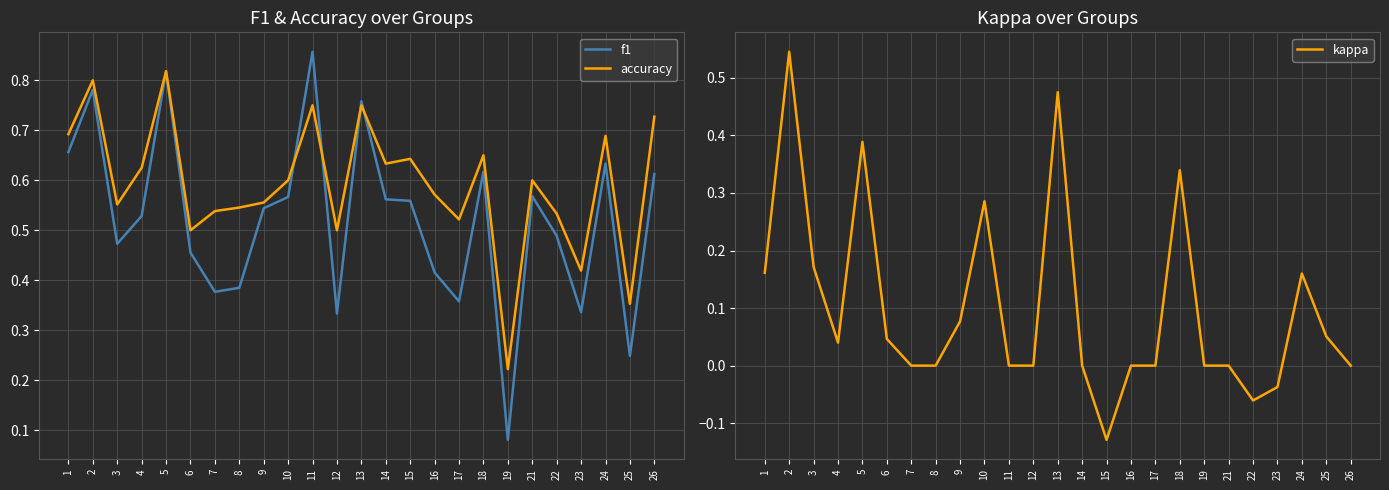

How many lines are shown in the chart?

3